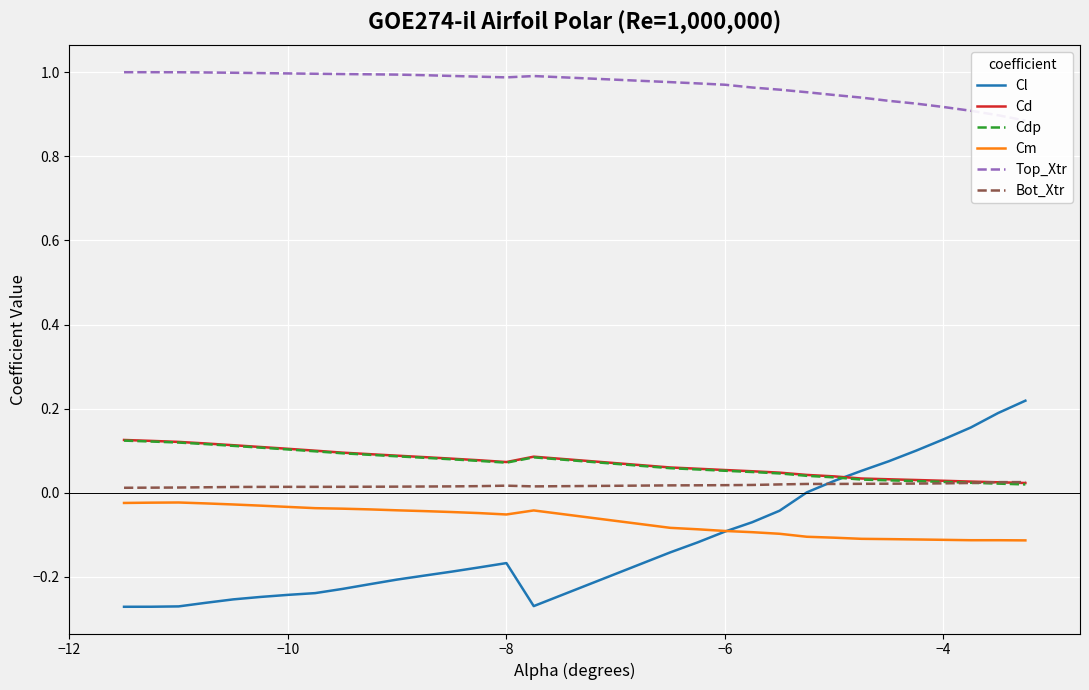

Is it true that Cm equals -0.0 at −6?

False